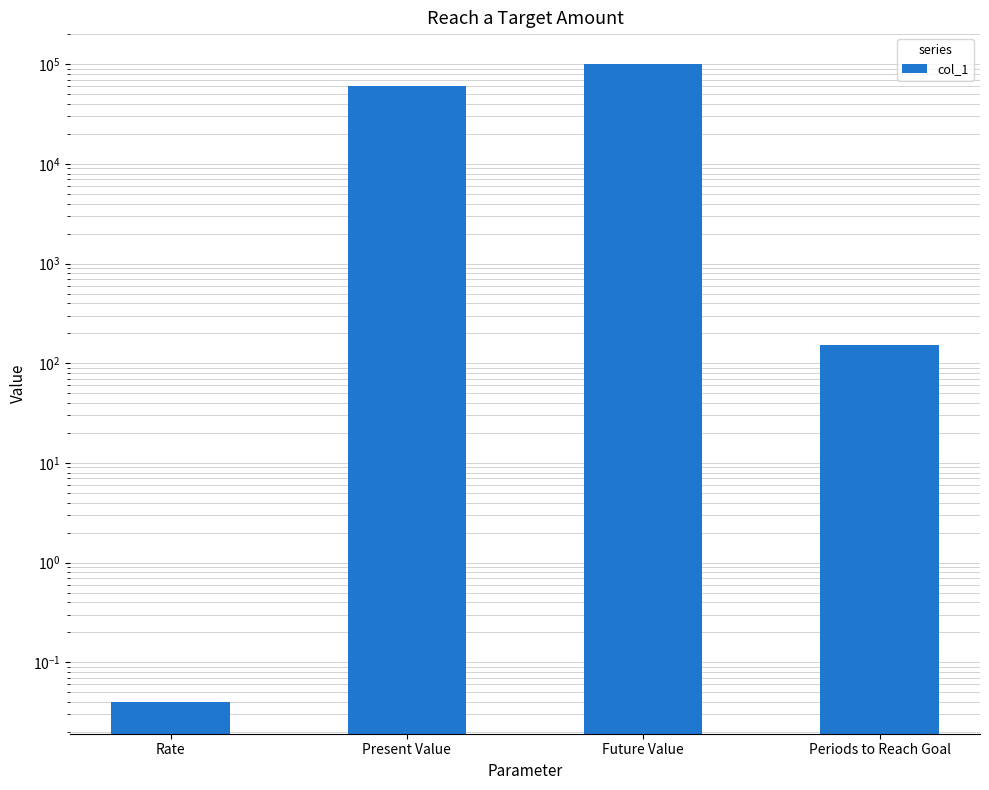

True or false: the data shows 0.0 at Rate.

False